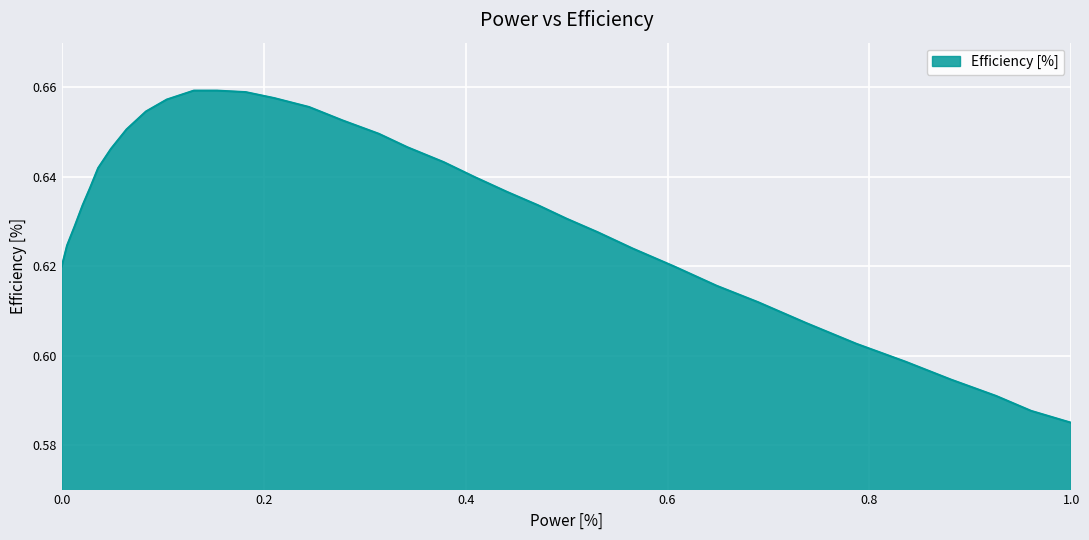

Does the chart have visible grid lines?

Yes